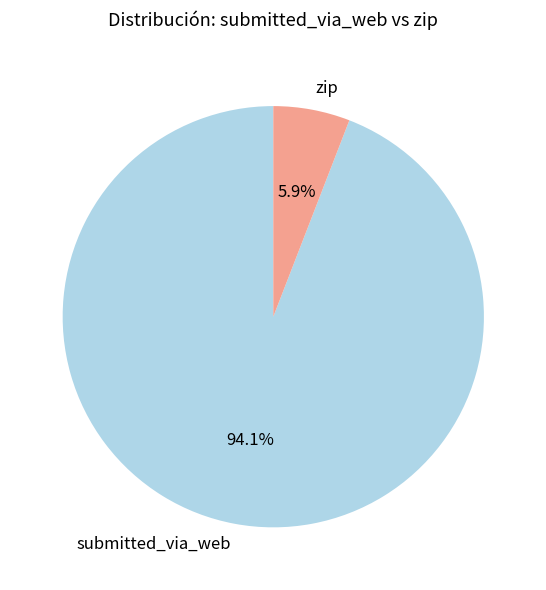

To the nearest percent, what portion does submitted_via_web represent?

94%